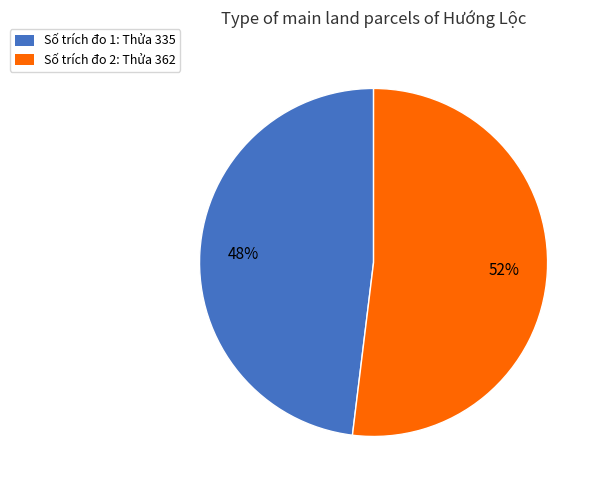

To the nearest percent, what is the average slice percentage?

50%